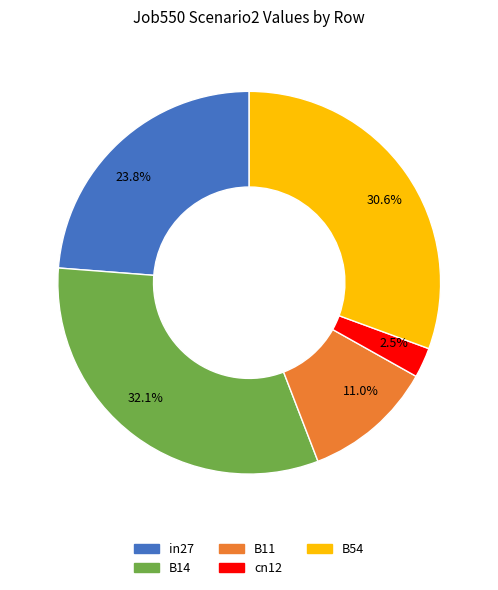

Count the number of slices in the pie.

5